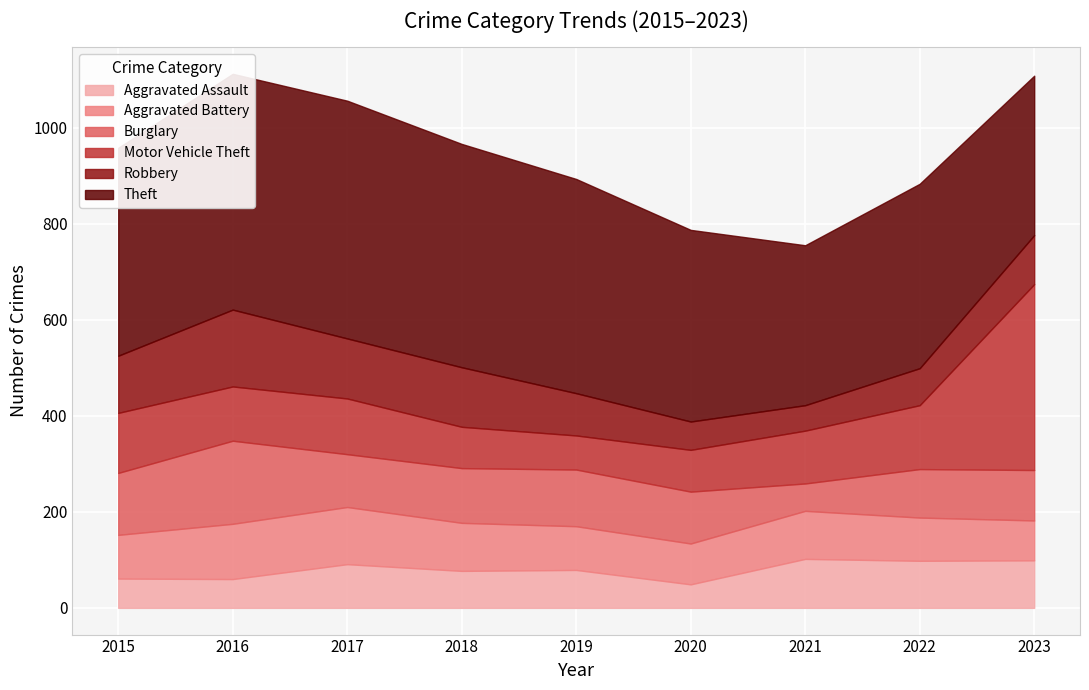

What is the difference between the highest and lowest values at 2019?

375